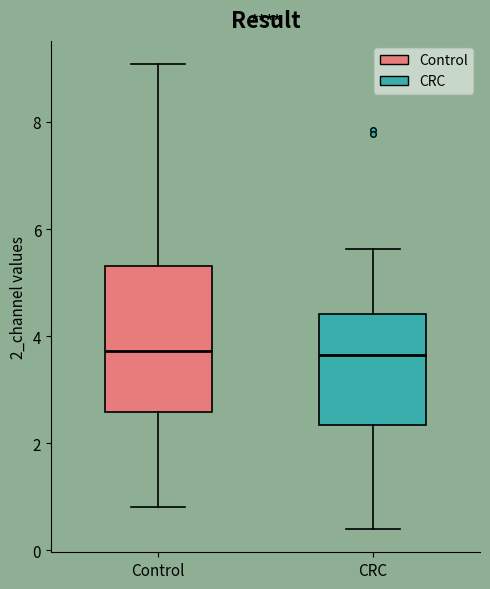

Where is the upper edge of the box for Control on the y-axis? The values are not printed on the chart, so give them approximately, as read against the axis.

5.4